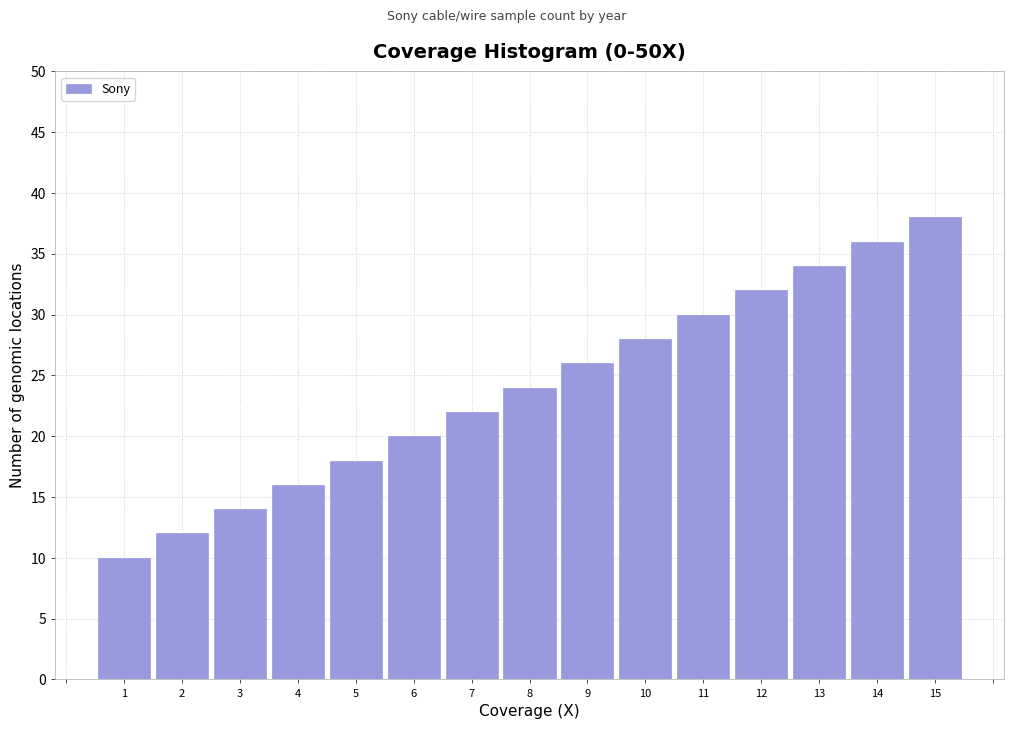

Reading right to left, transcribe all the data shown in this chart.

38	36	34	32	30	28	26	24	22	20	18	16	14	12	10